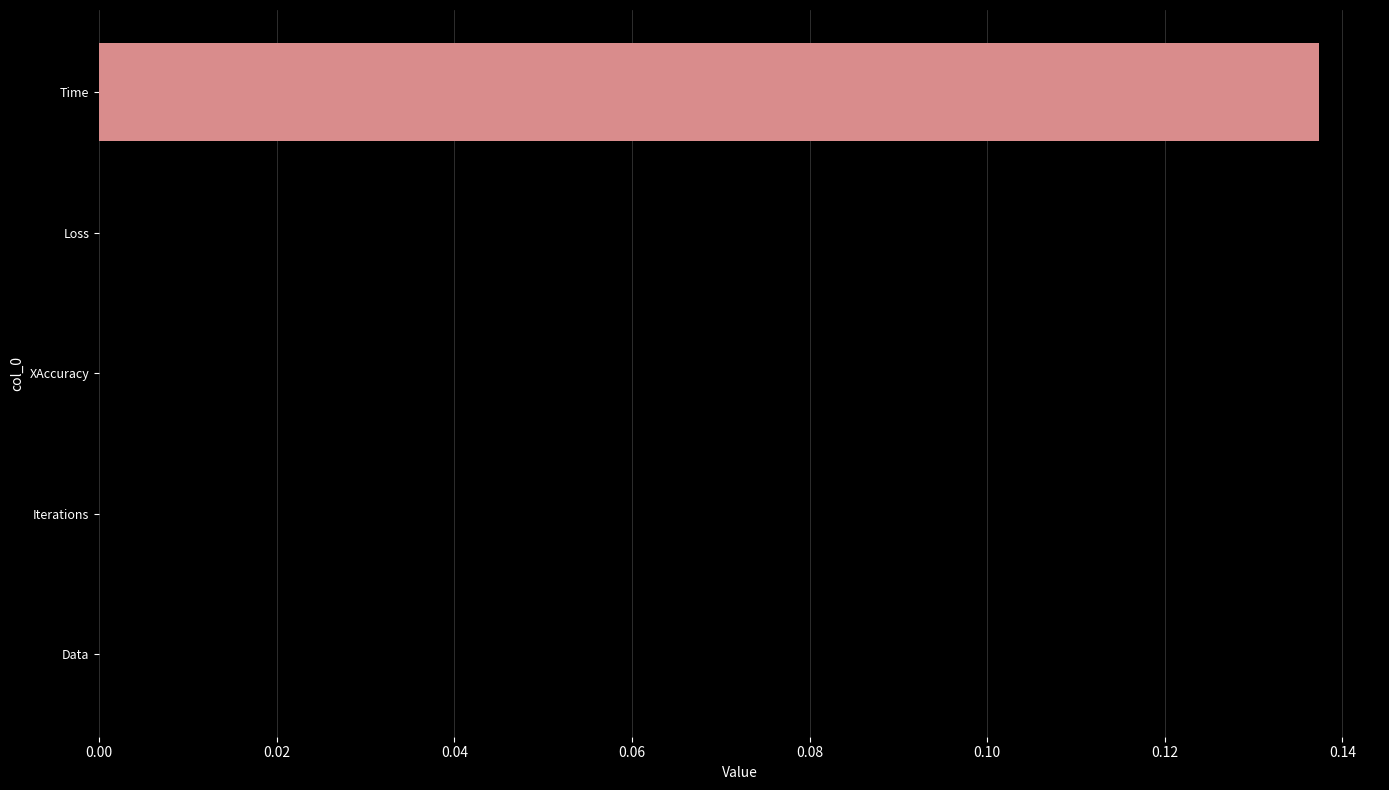

Does the chart contain stacked bars?

No